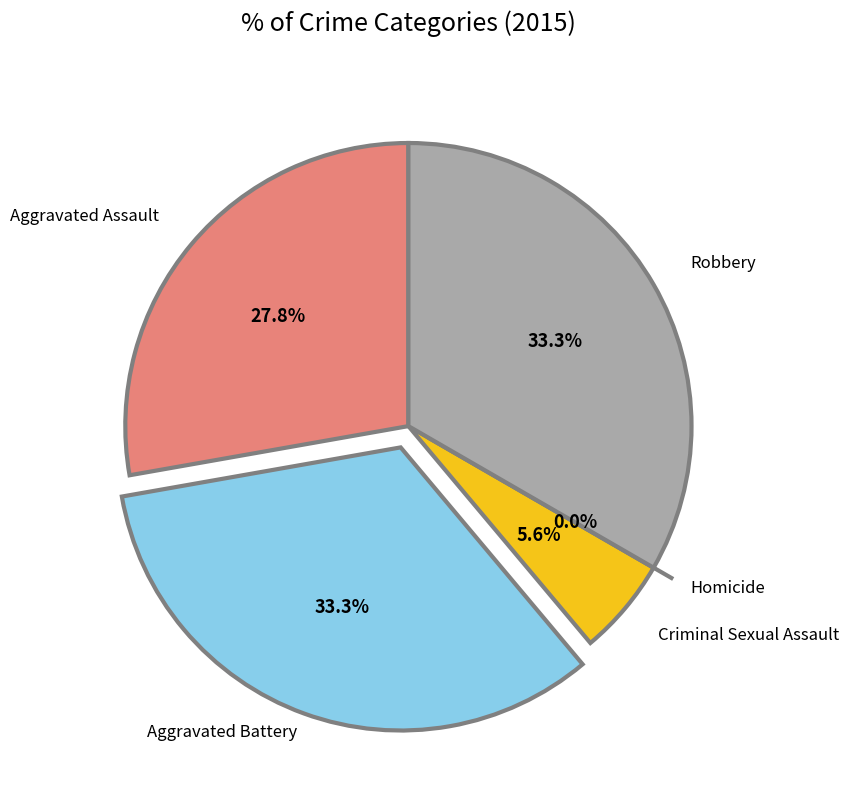

To the nearest percent, what percentage of the pie is Criminal Sexual Assault?

6%